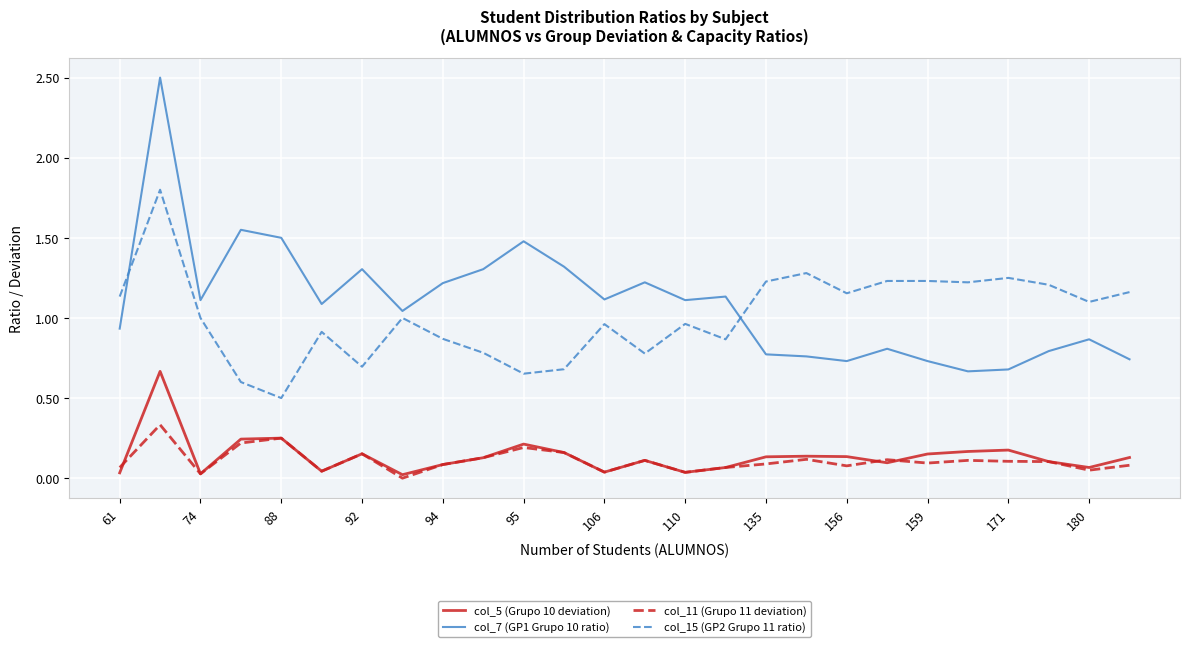

Which series has the widest spread of values?

col_7 (GP1 Grupo 10 ratio)